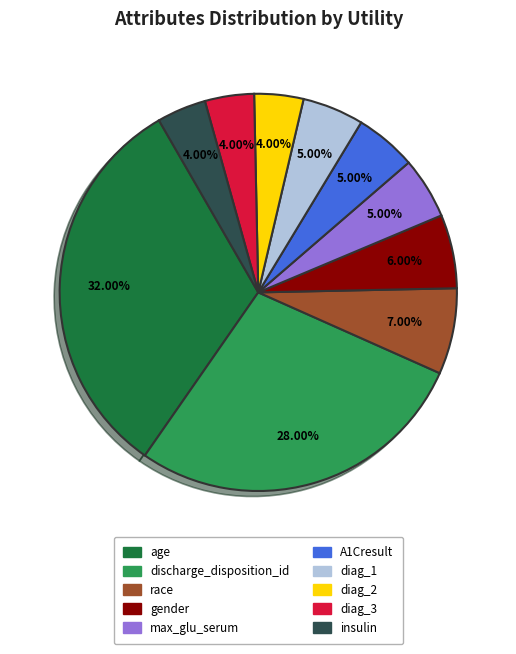

How many slices are in this pie chart?

10